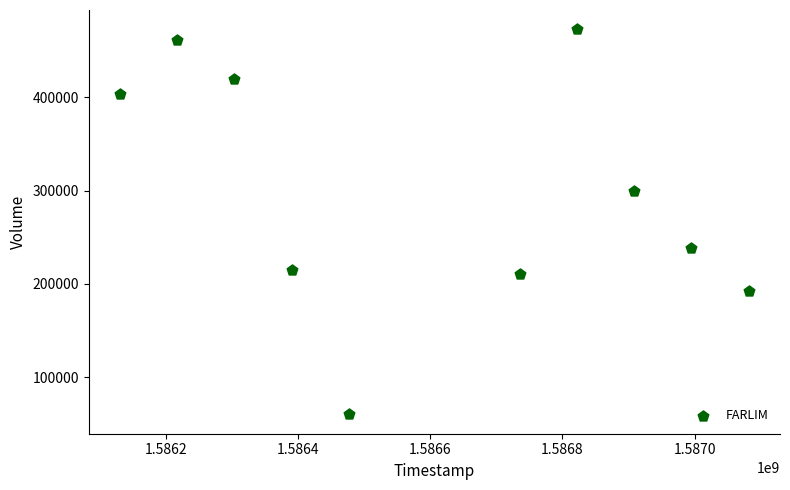

What Y value in the scatter plot is closest to 266500?

238700